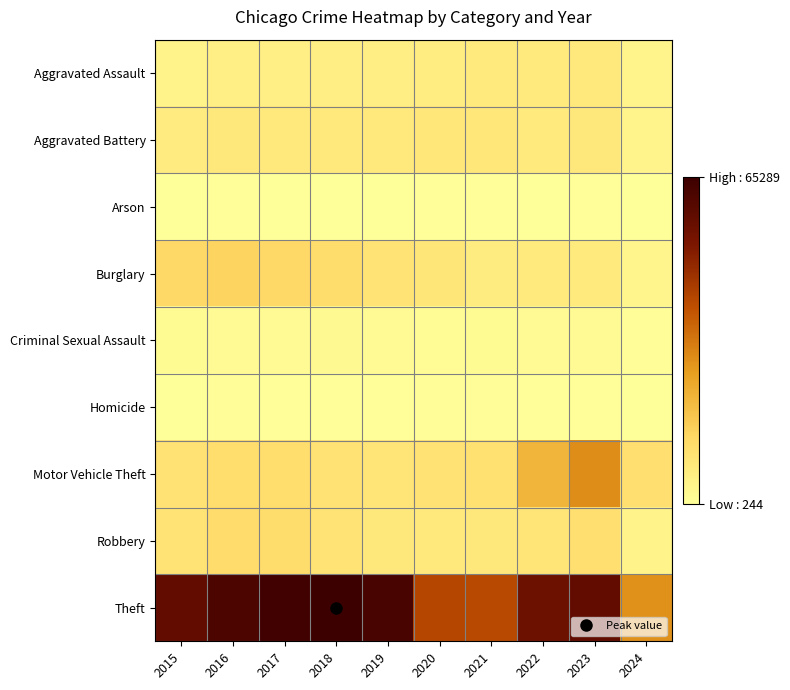

Between 2015 and 2020, which series saw the biggest shift?

Theft